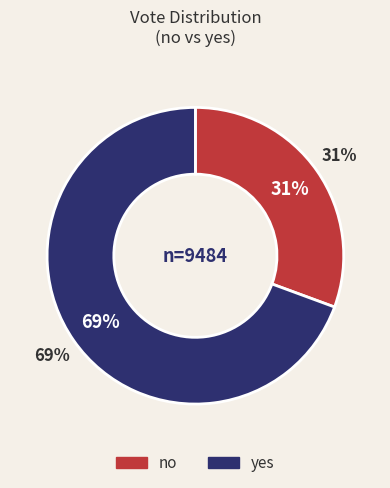

What is the largest slice in the pie chart?

yes